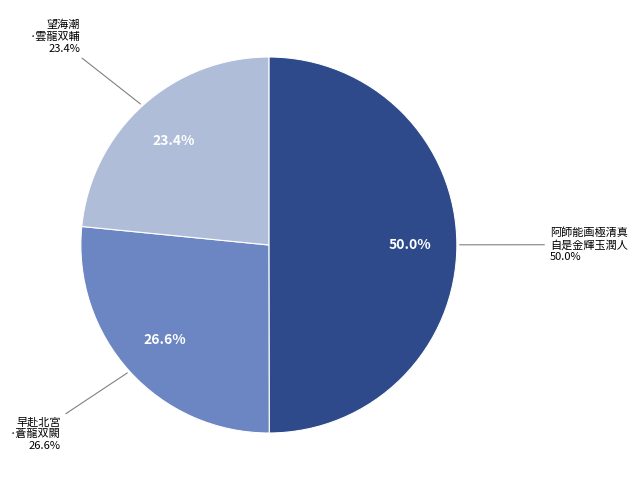

Is it true that 望海潮·云龙双辅 is 38% of the pie?

False